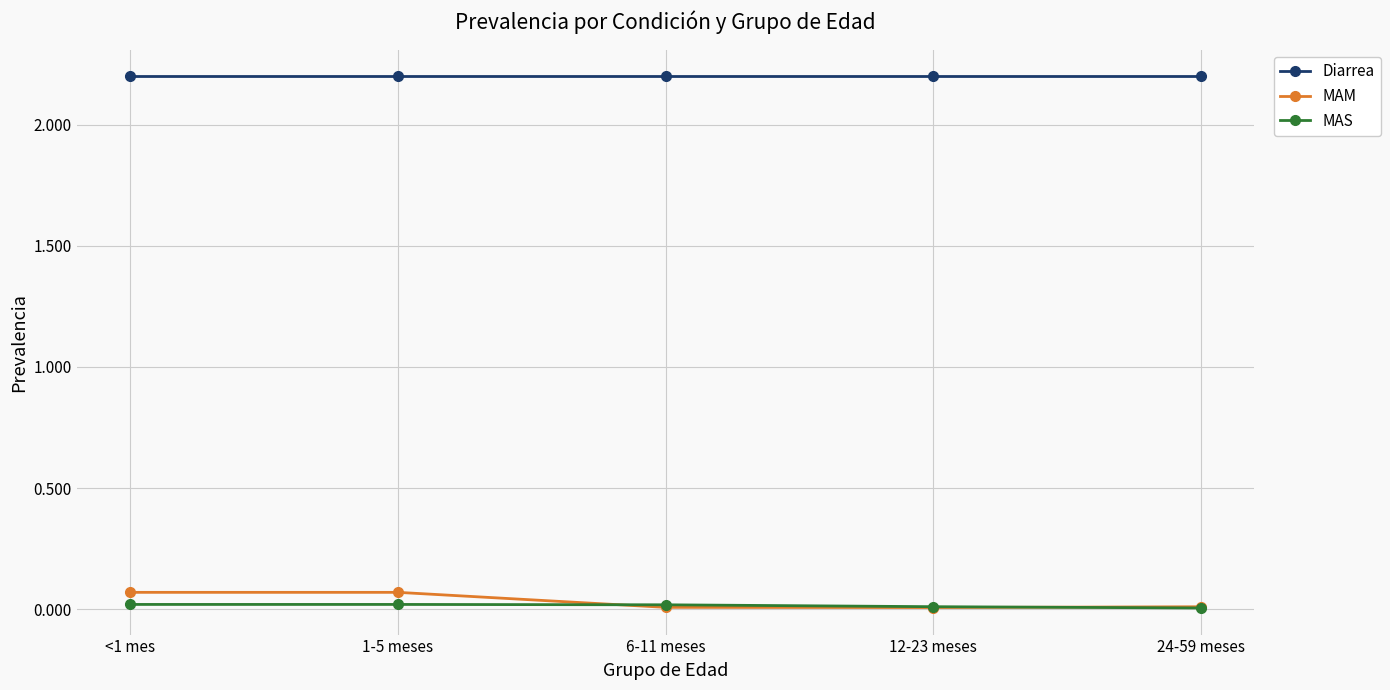

What is the average value of the Diarrea series?

2.2